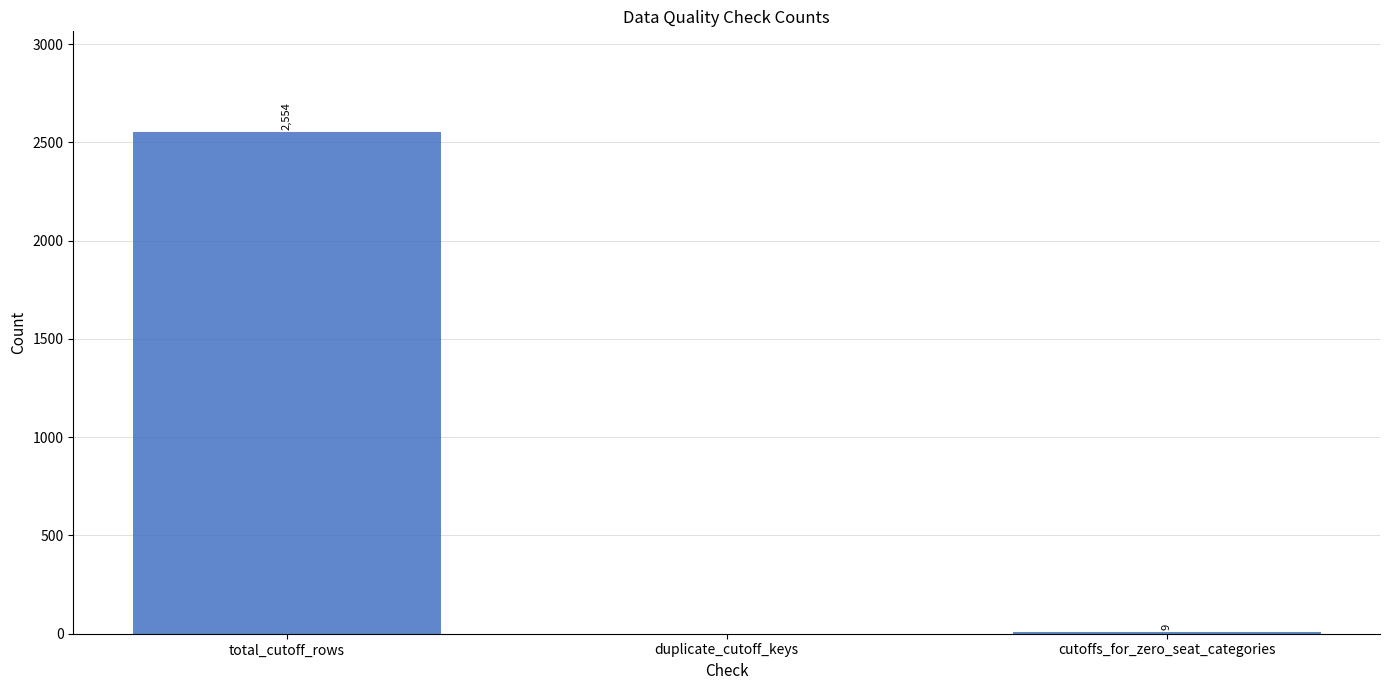

Which has a higher value, total_cutoff_rows or duplicate_cutoff_keys?

total_cutoff_rows